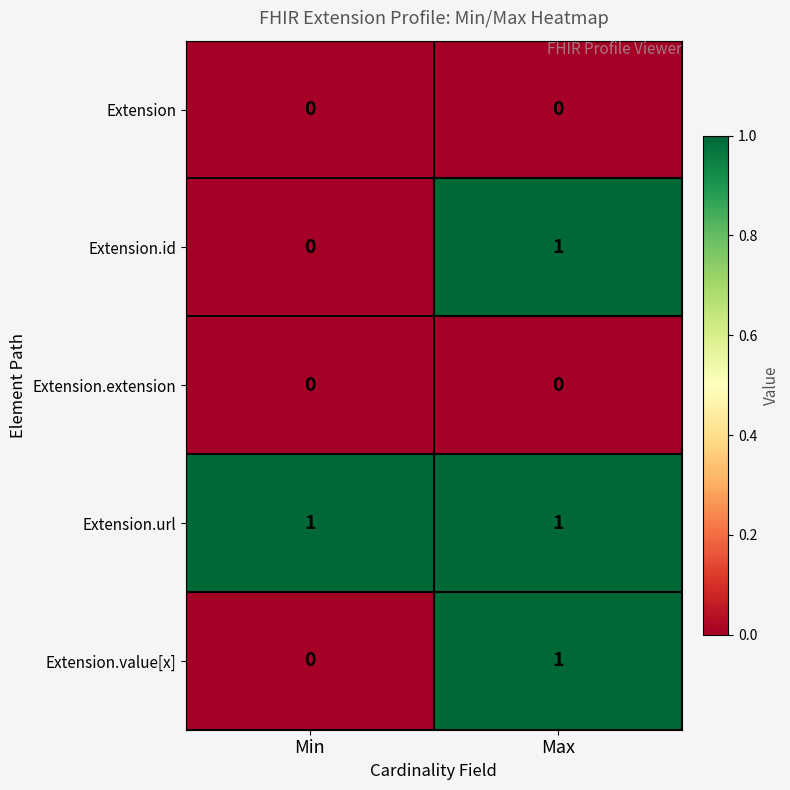

Which category has the highest value in the Extension.value[x] series?

Max